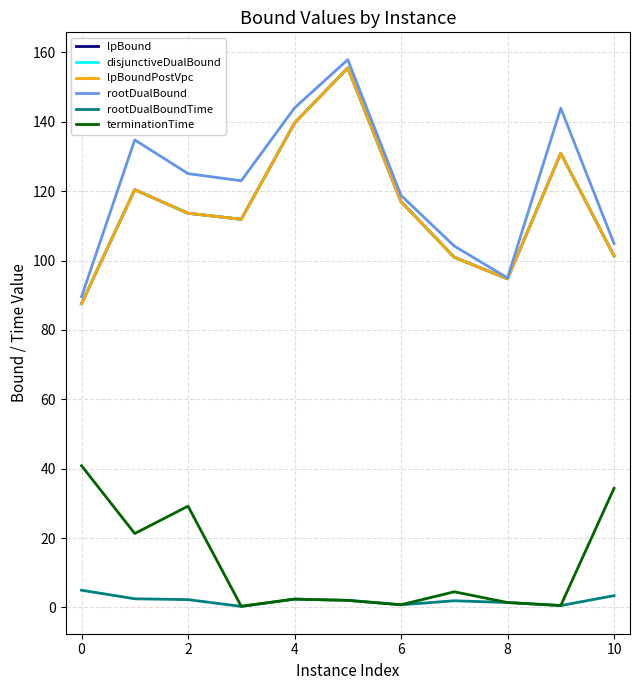

Is this an area chart (filled region under the line)?

No